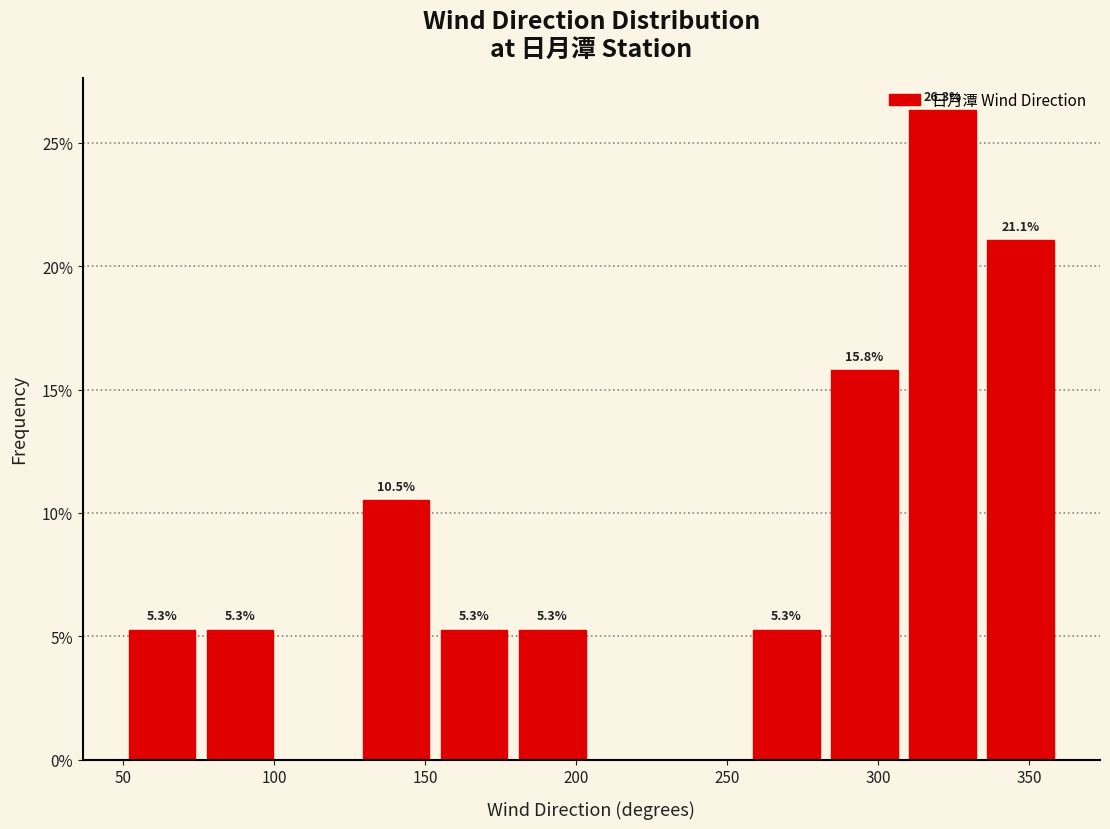

Over which range of the x-axis is the bar tallest?

310 to 335